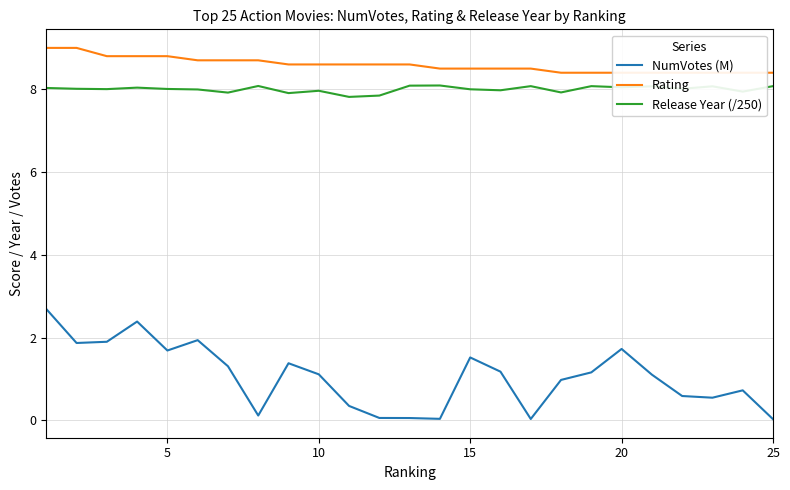

How many values in the NumVotes (M) series exceed 1?

14